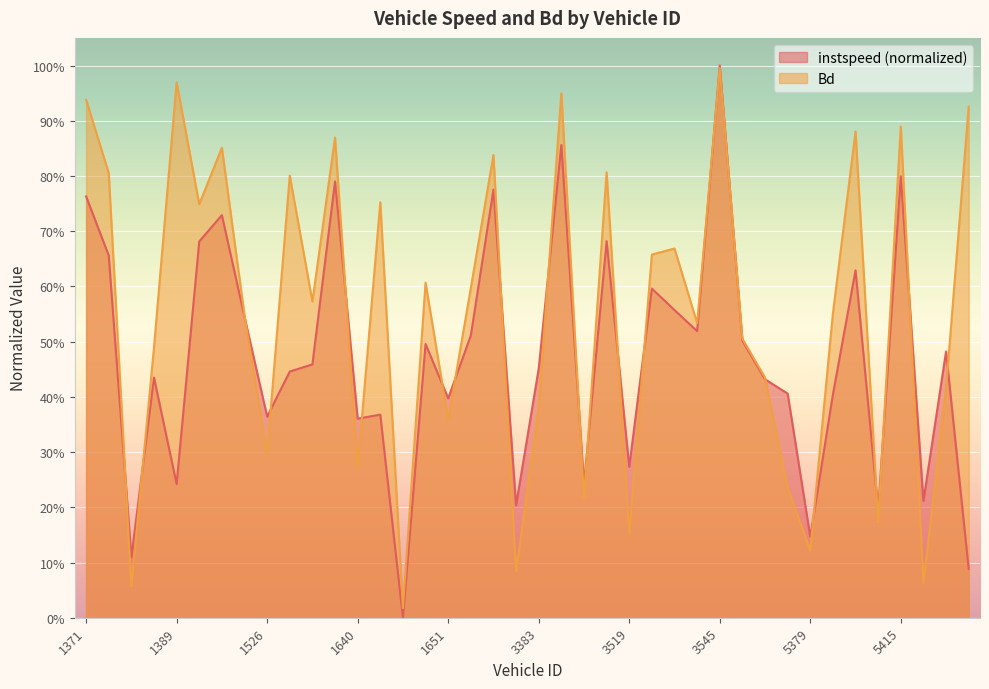

What is the difference between the instspeed values at 5411 and 5415?

0.6